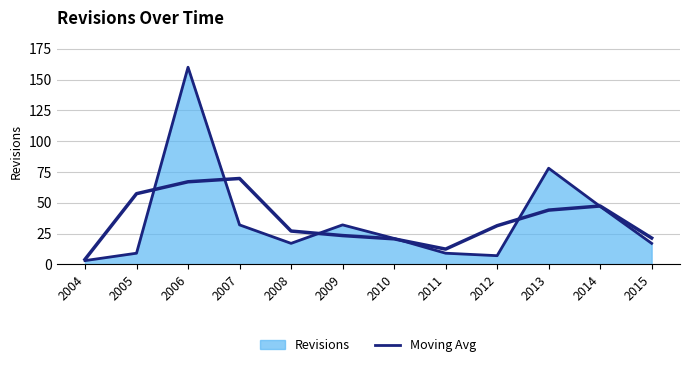

Which category has the lowest value in the 7-pt moving avg series?

2004